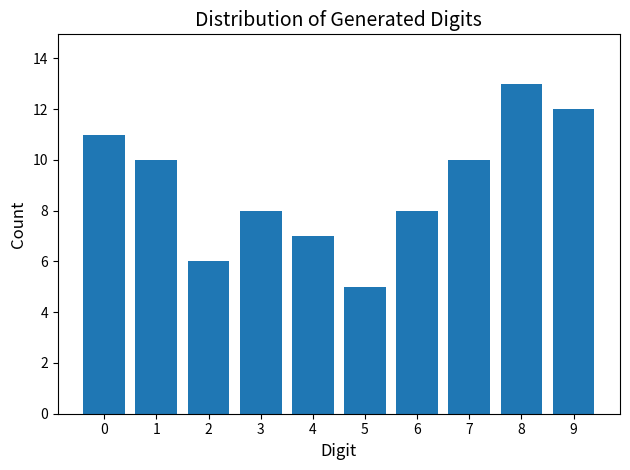

Reading right to left, what are all the values shown in this chart?

9=12	8=13	7=10	6=8	5=5	4=7	3=8	2=6	1=10	0=11